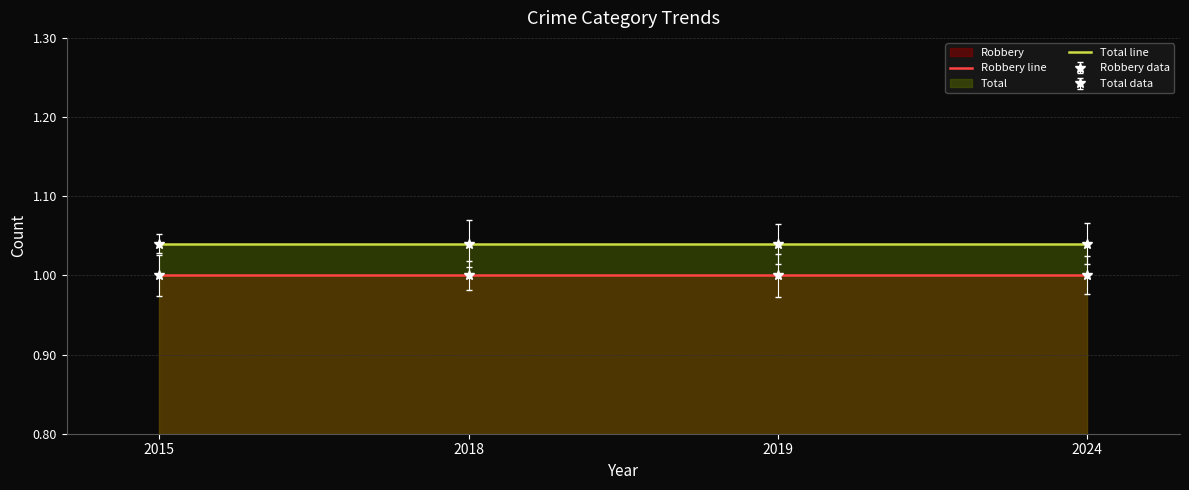

Rank the series by their average value, from lowest to highest.

Robbery line, Total line